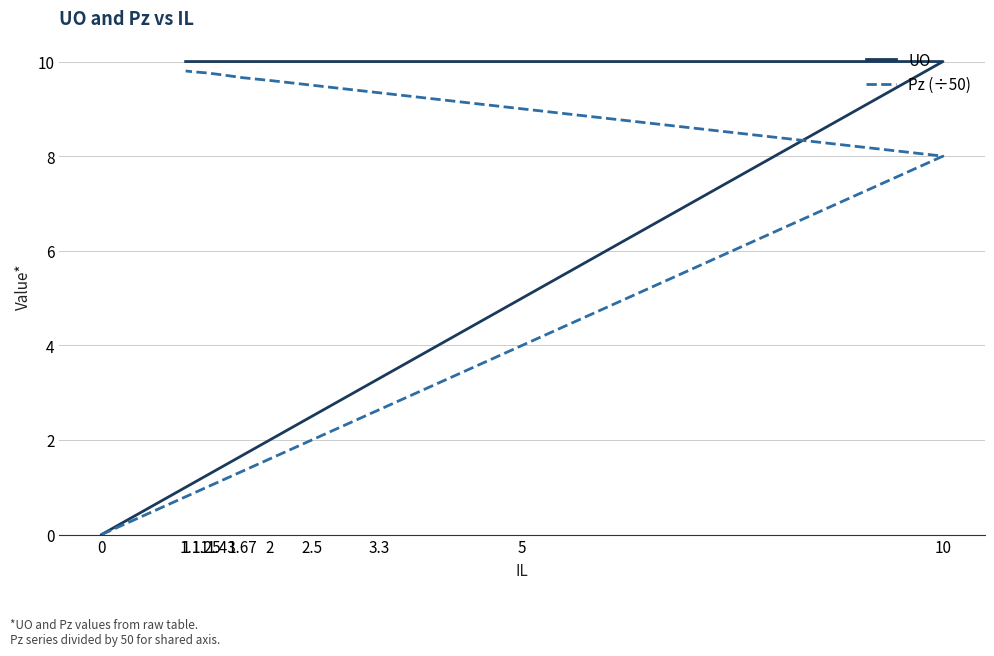

Reading left to right, what are all the values shown in this chart?

UO: 0=0.0	10=10.0	5=10.0	3.3=10.0	2.5=10.0	2=10.0	1.67=10.0	1.43=10.0	1.25=10.0	1.11=10.0	1=10.0
Pz (÷50): 0=0.0	10=8.0	5=9.0	3.3=9.3	2.5=9.5	2=9.6	1.67=9.7	1.43=9.7	1.25=9.8	1.11=9.8	1=9.8